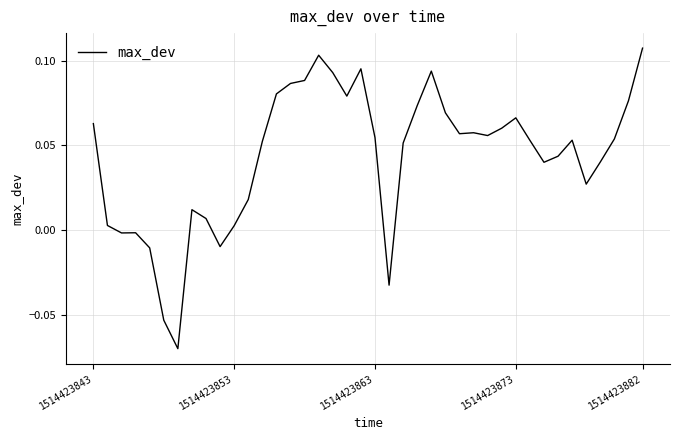

Reading right to left, list all the values displayed in this chart.

0.1	0.1	0.1	0.0	0.0	0.1	0.0	0.0	0.1	0.1	0.1	0.1	0.1	0.1	0.1	0.1	0.1	0.1	-0.0	0.1	0.1	0.1	0.1	0.1	0.1	0.1	0.1	0.1	0.0	0.0	-0.0	0.0	0.0	-0.1	-0.1	-0.0	-0.0	-0.0	0.0	0.1